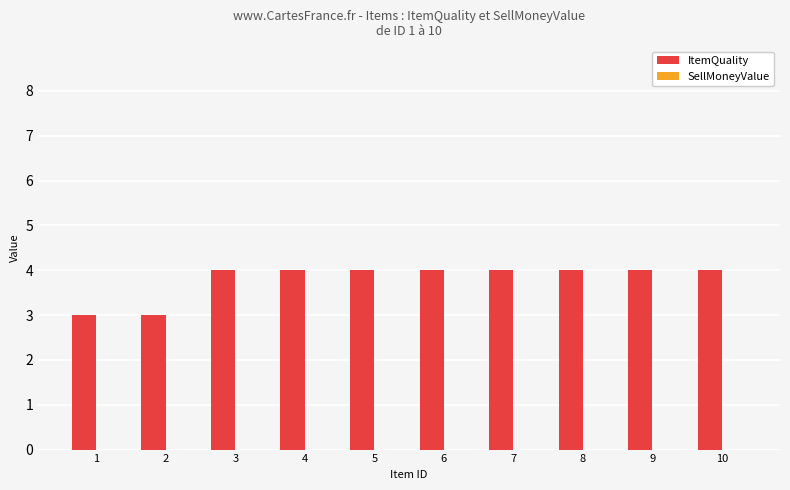

Reading left to right, transcribe all the data shown in this chart.

1=3	2=3	3=4	4=4	5=4	6=4	7=4	8=4	9=4	10=4